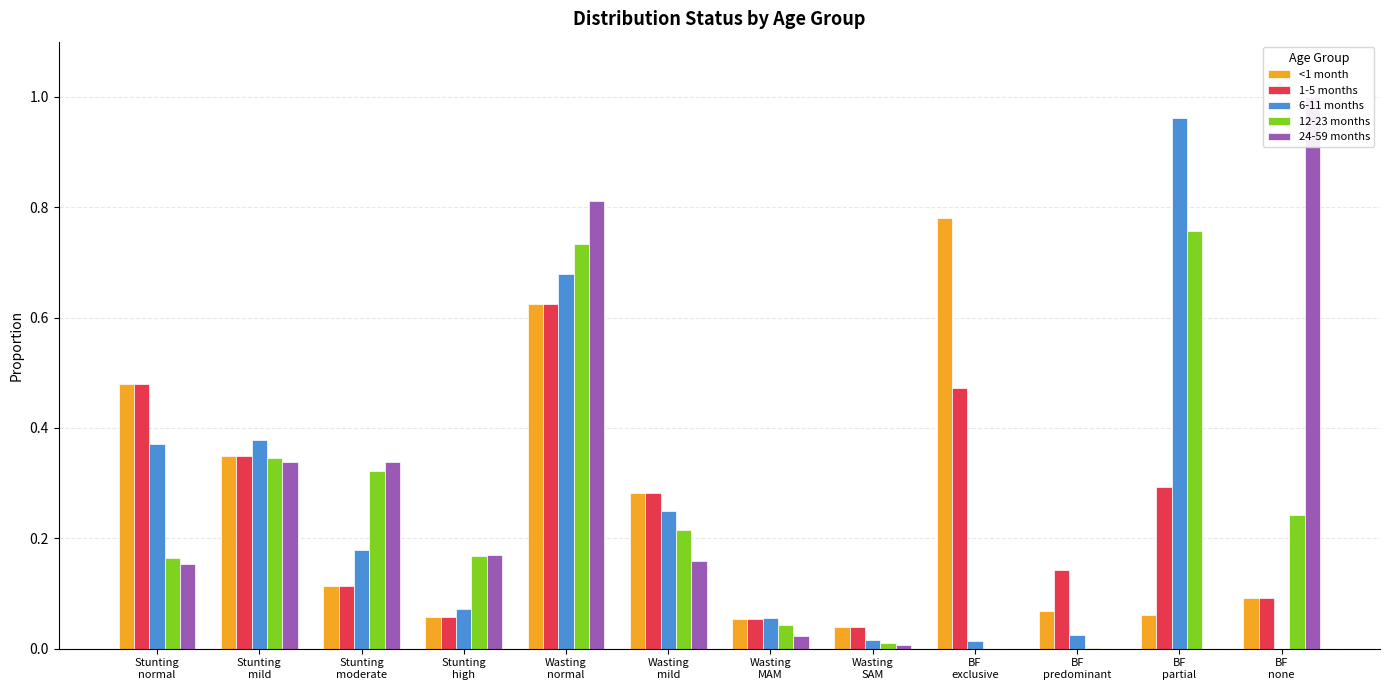

Reading left to right, transcribe all the data shown in this chart.

<1 month: Stunting
normal=0.5	Stunting
mild=0.3	Stunting
moderate=0.1	Stunting
high=0.1	Wasting
normal=0.6	Wasting
mild=0.3	Wasting
MAM=0.1	Wasting
SAM=0.0	BF
exclusive=0.8	BF
predominant=0.1	BF
partial=0.1	BF
none=0.1
1-5 months: Stunting
normal=0.5	Stunting
mild=0.3	Stunting
moderate=0.1	Stunting
high=0.1	Wasting
normal=0.6	Wasting
mild=0.3	Wasting
MAM=0.1	Wasting
SAM=0.0	BF
exclusive=0.5	BF
predominant=0.1	BF
partial=0.3	BF
none=0.1
6-11 months: Stunting
normal=0.4	Stunting
mild=0.4	Stunting
moderate=0.2	Stunting
high=0.1	Wasting
normal=0.7	Wasting
mild=0.2	Wasting
MAM=0.1	Wasting
SAM=0.0	BF
exclusive=0.0	BF
predominant=0.0	BF
partial=1.0	BF
none=0.0
12-23 months: Stunting
normal=0.2	Stunting
mild=0.3	Stunting
moderate=0.3	Stunting
high=0.2	Wasting
normal=0.7	Wasting
mild=0.2	Wasting
MAM=0.0	Wasting
SAM=0.0	BF
exclusive=0.0	BF
predominant=0.0	BF
partial=0.8	BF
none=0.2
24-59 months: Stunting
normal=0.2	Stunting
mild=0.3	Stunting
moderate=0.3	Stunting
high=0.2	Wasting
normal=0.8	Wasting
mild=0.2	Wasting
MAM=0.0	Wasting
SAM=0.0	BF
exclusive=0.0	BF
predominant=0.0	BF
partial=0.0	BF
none=1.0